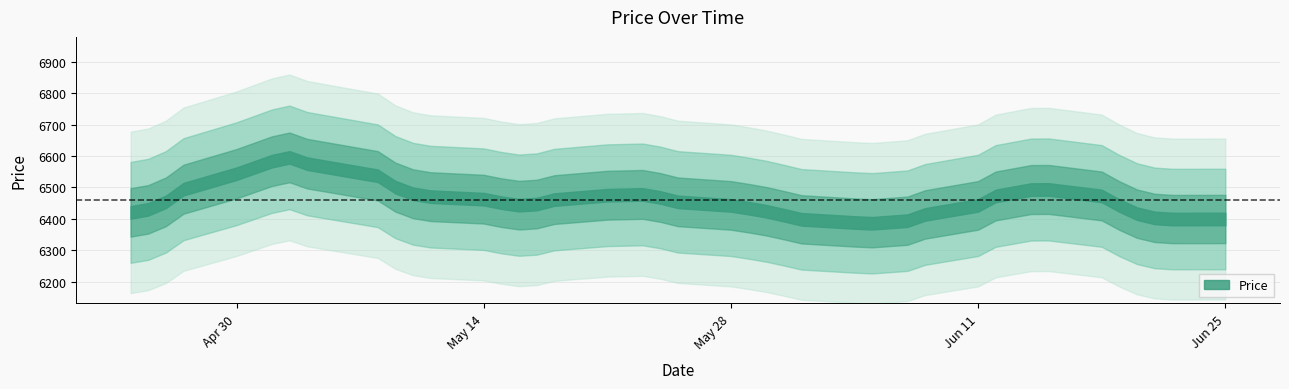

Read the value at 34.

6510